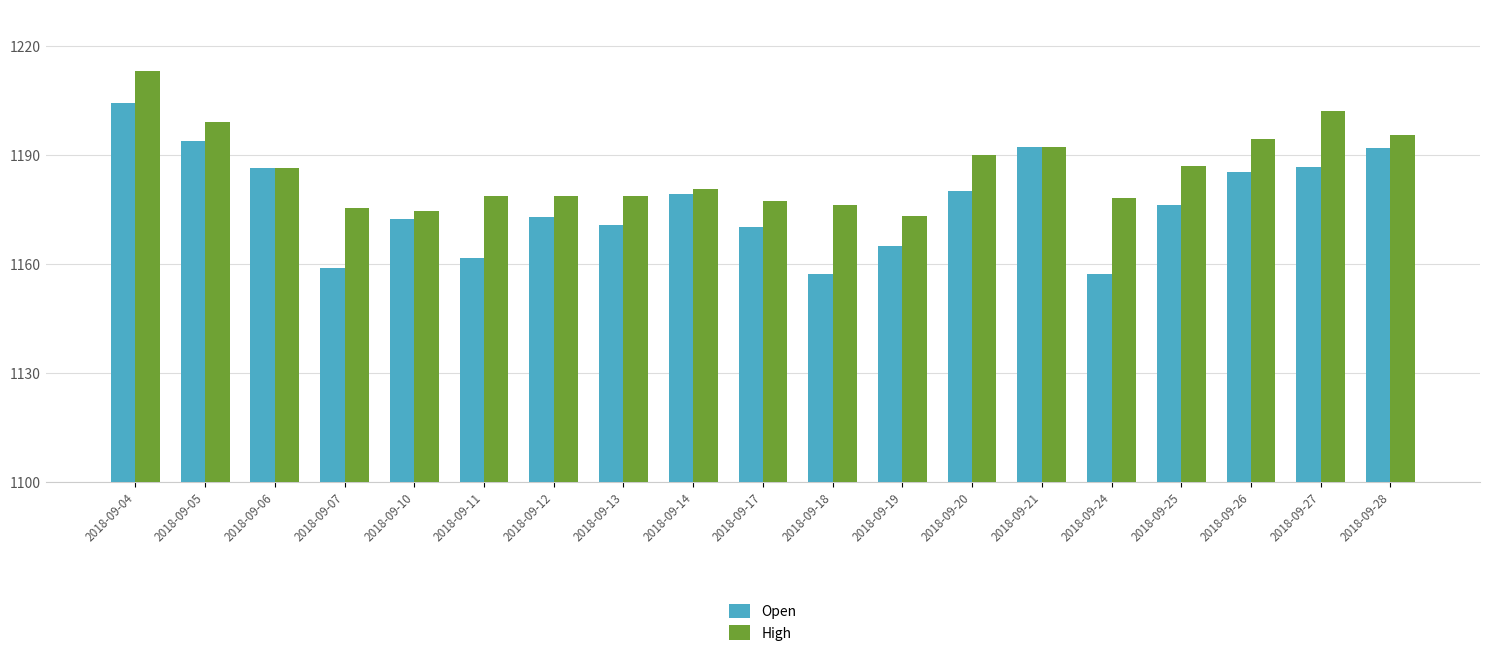

Between 2018-09-18 and 2018-09-20, which series saw the biggest shift?

Open